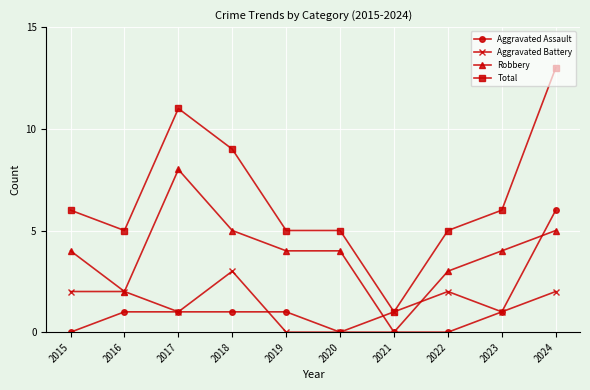

Which series ends up on top after the final intersection of Robbery and Aggravated Battery?

Robbery